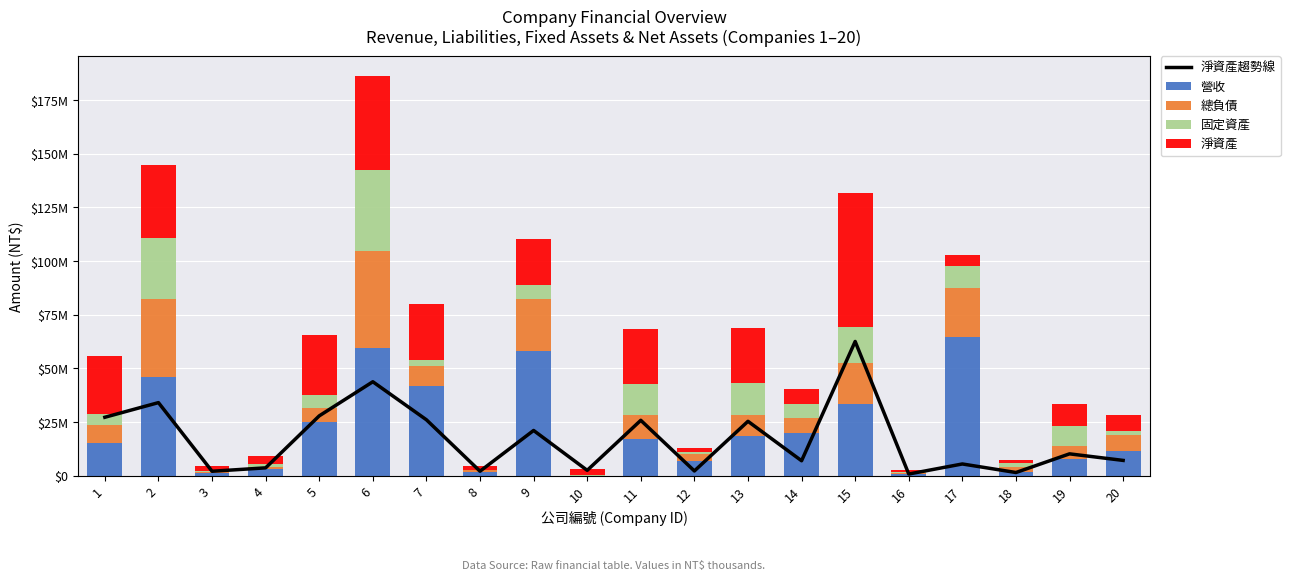

What is the sum of all 淨資產 values?

338228151